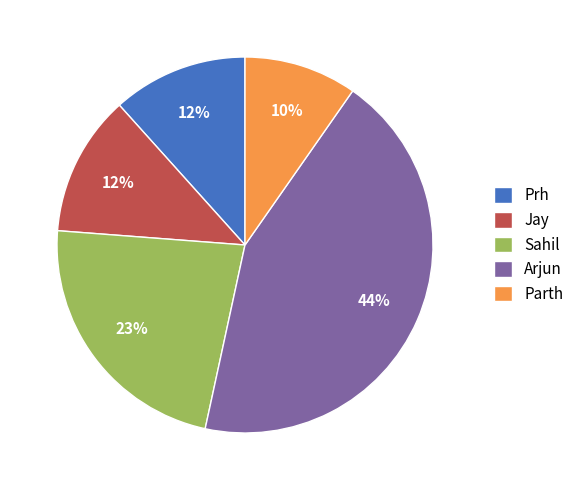

How many slices are in this pie chart?

5